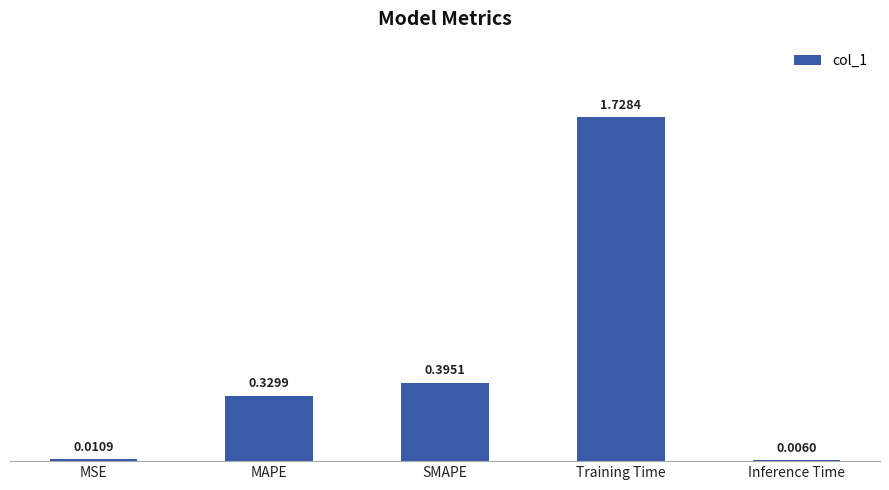

What is the sum of all values?

2.5